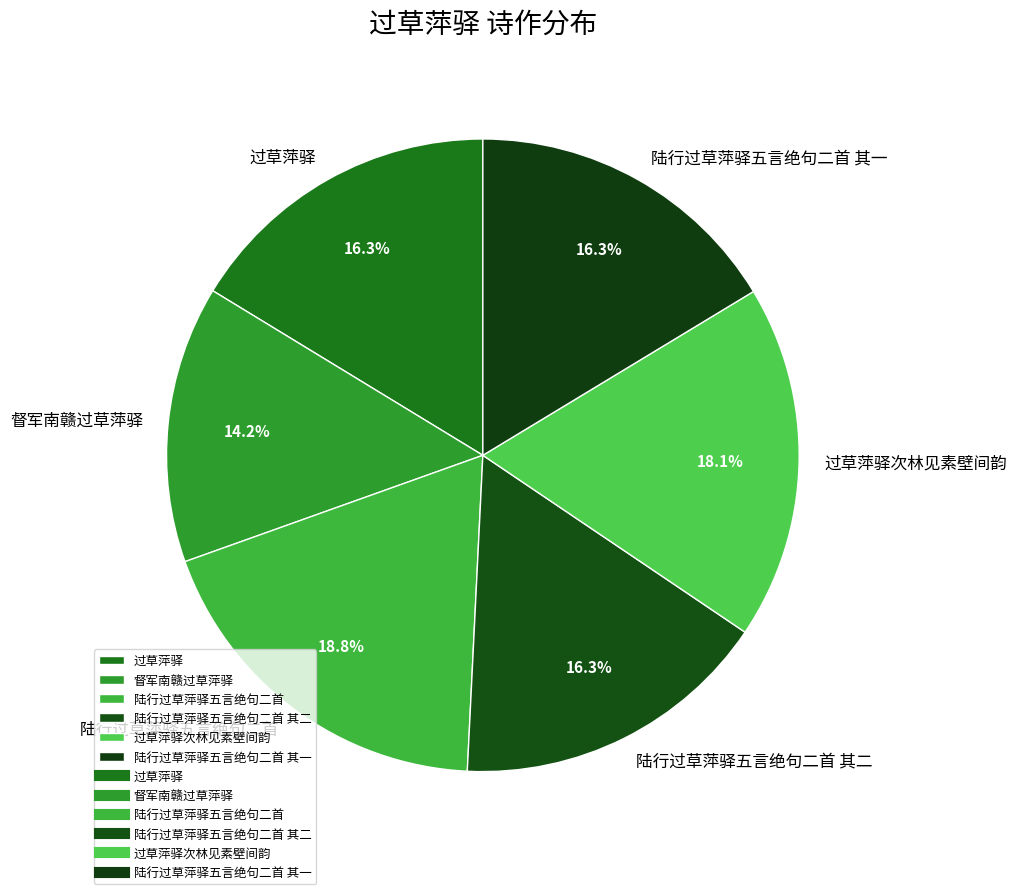

To the nearest percent, what is the average slice percentage?

17%